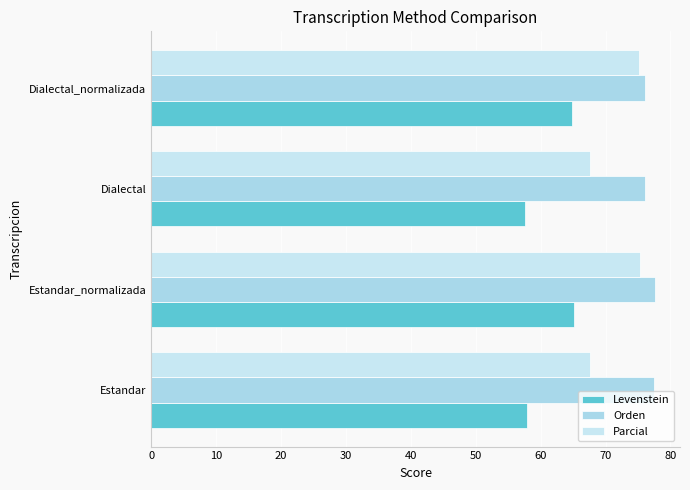

Reading right to left, what are all the values shown in this chart?

Levenstein: 64.8	57.6	65.1	57.9
Orden: 76.1	76.1	77.6	77.5
Parcial: 75.1	67.6	75.2	67.6